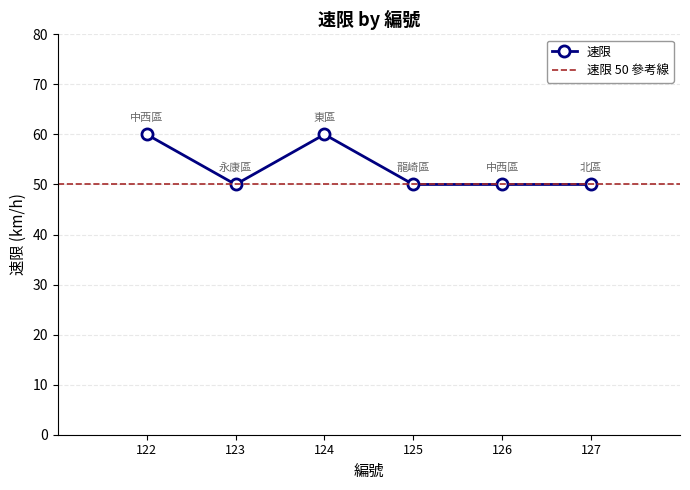

True or false: there are more than 2 points higher than both neighbors.

False